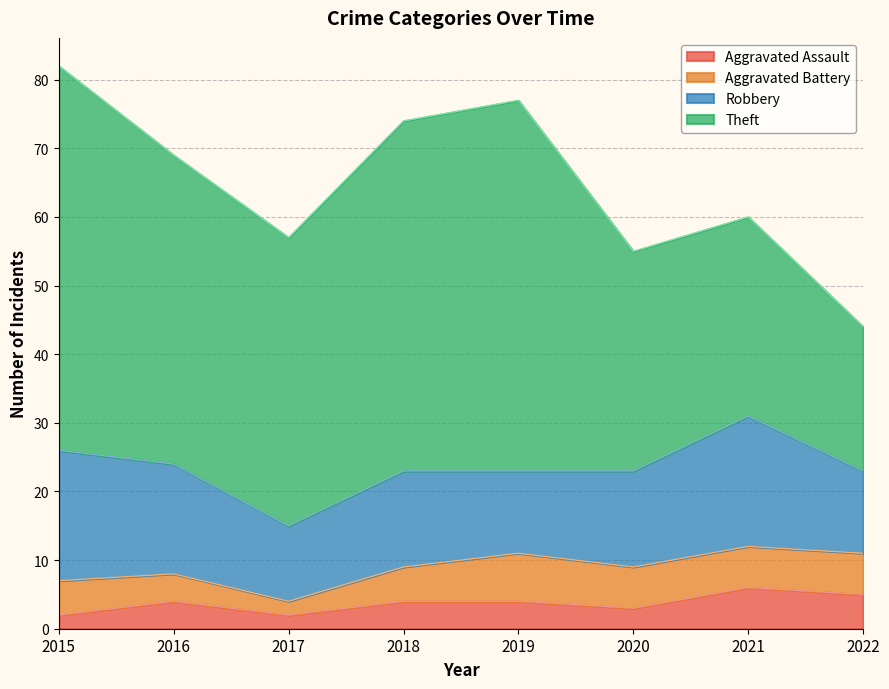

Does the chart display data point markers on the line(s)?

No